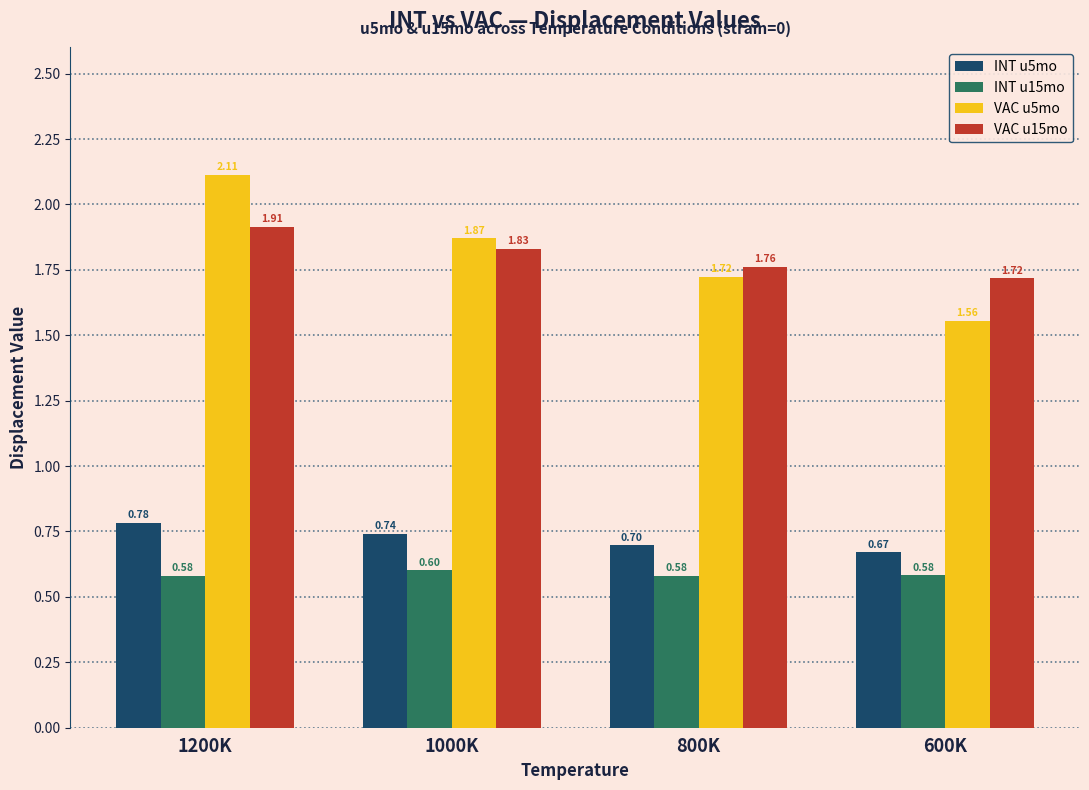

List the series in order of their peak value, lowest first.

INT u15mo, INT u5mo, VAC u15mo, VAC u5mo